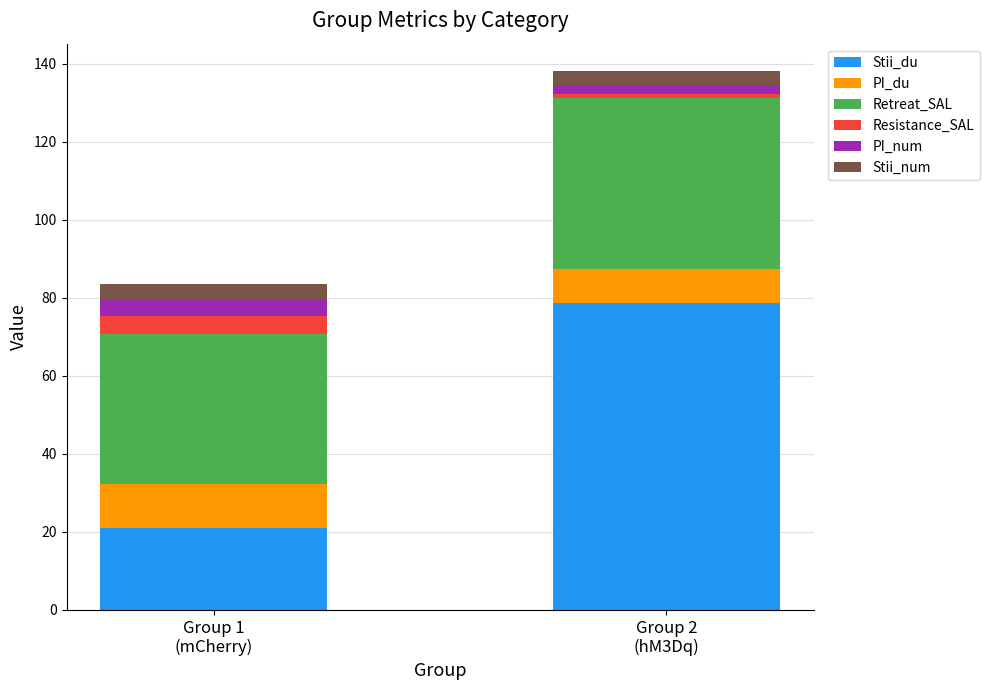

What is the maximum value for Stii_du?

78.6